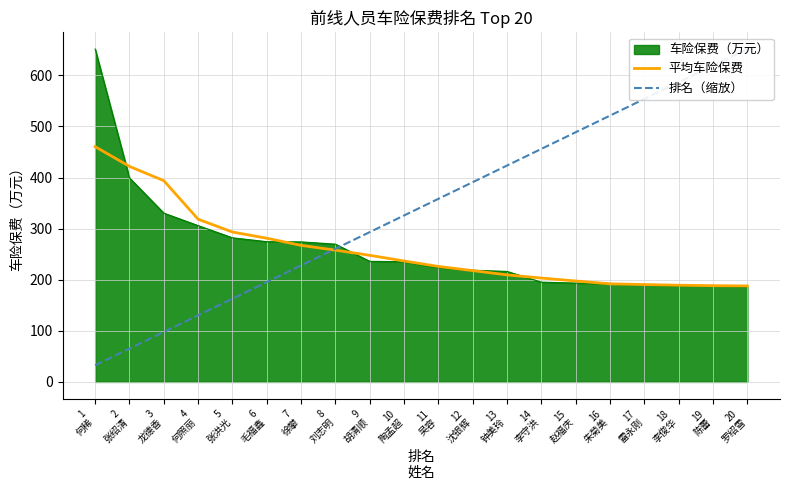

After their last crossing, which series has the higher values: 平均车险保费 or 排名（缩放）?

排名（缩放）